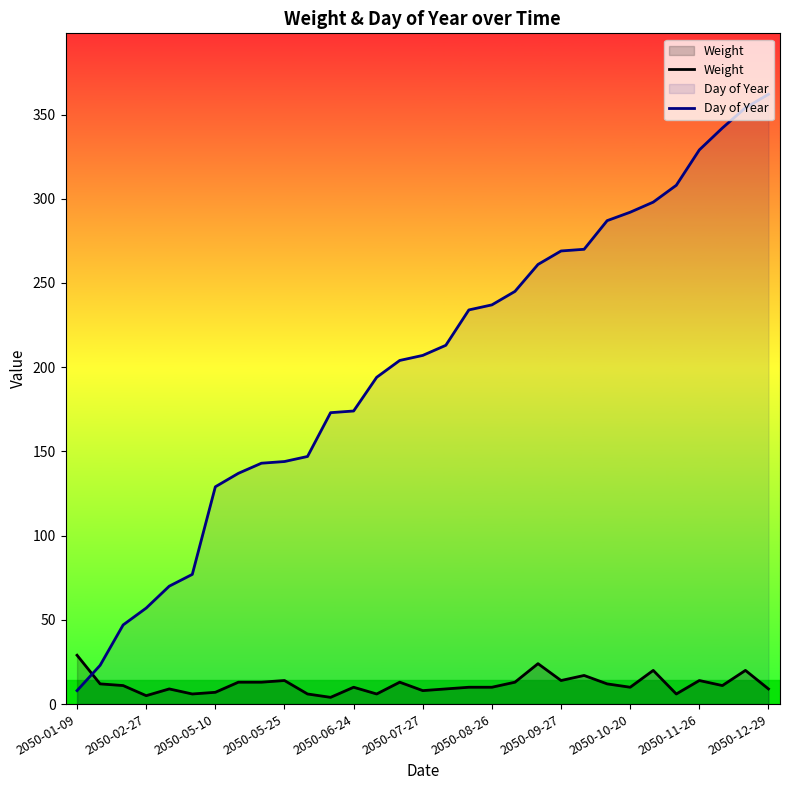

What is the spread (max minus min) of values at 2050-06-24?

164